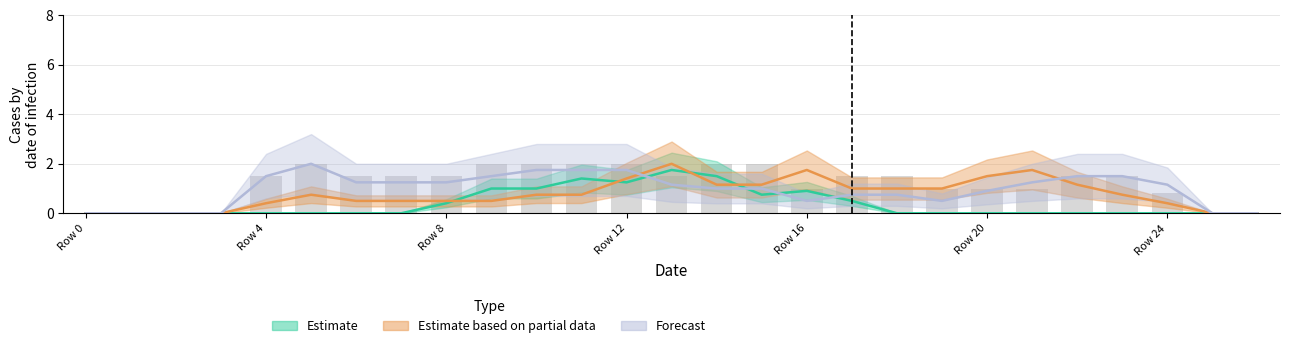

Are the bars grouped side by side (vs. stacked)?

Yes